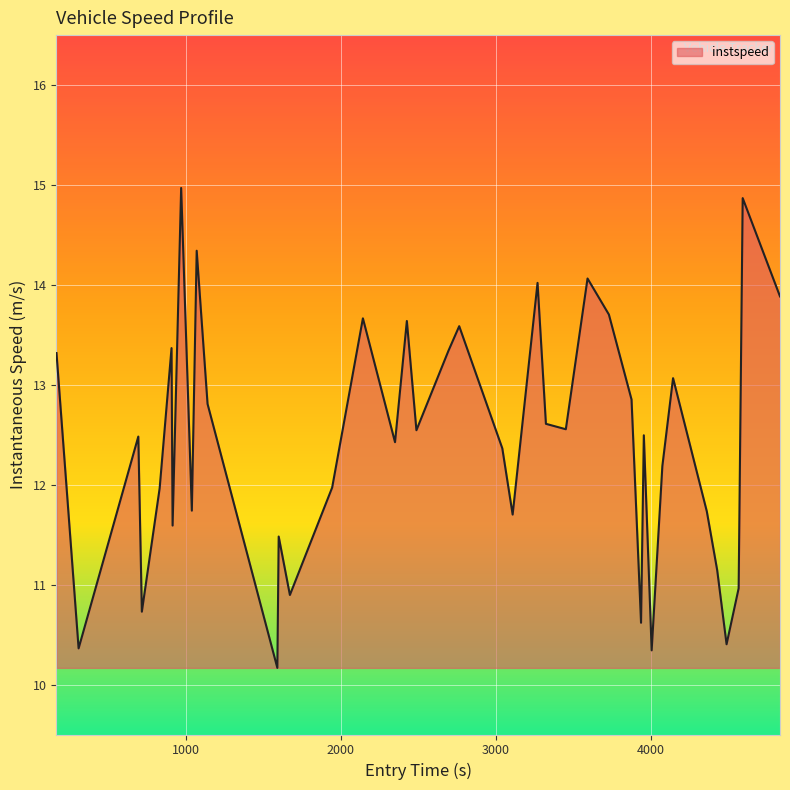

True or false: the data has more than 2 interior local peaks.

True